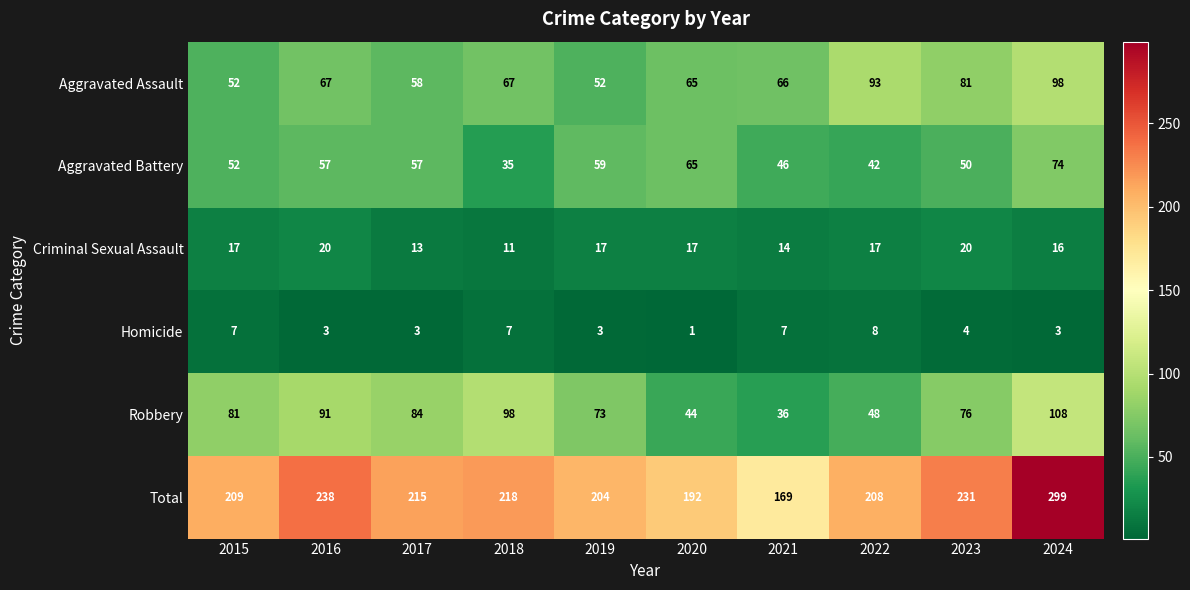

What value does the Aggravated Assault series have at 2024, to the nearest 5?

100